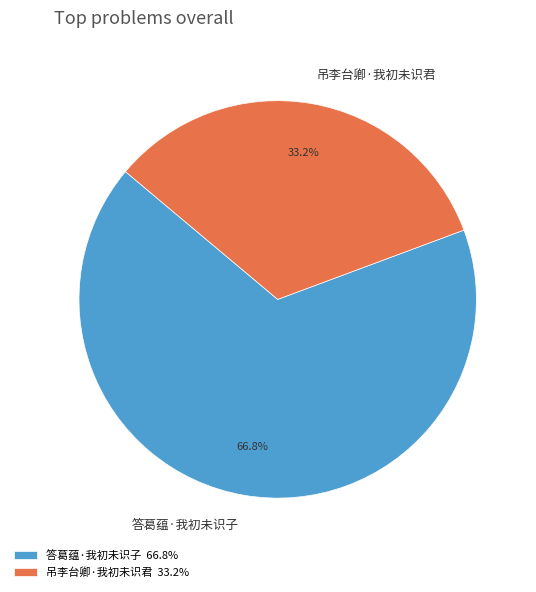

Count the number of slices in the pie.

2